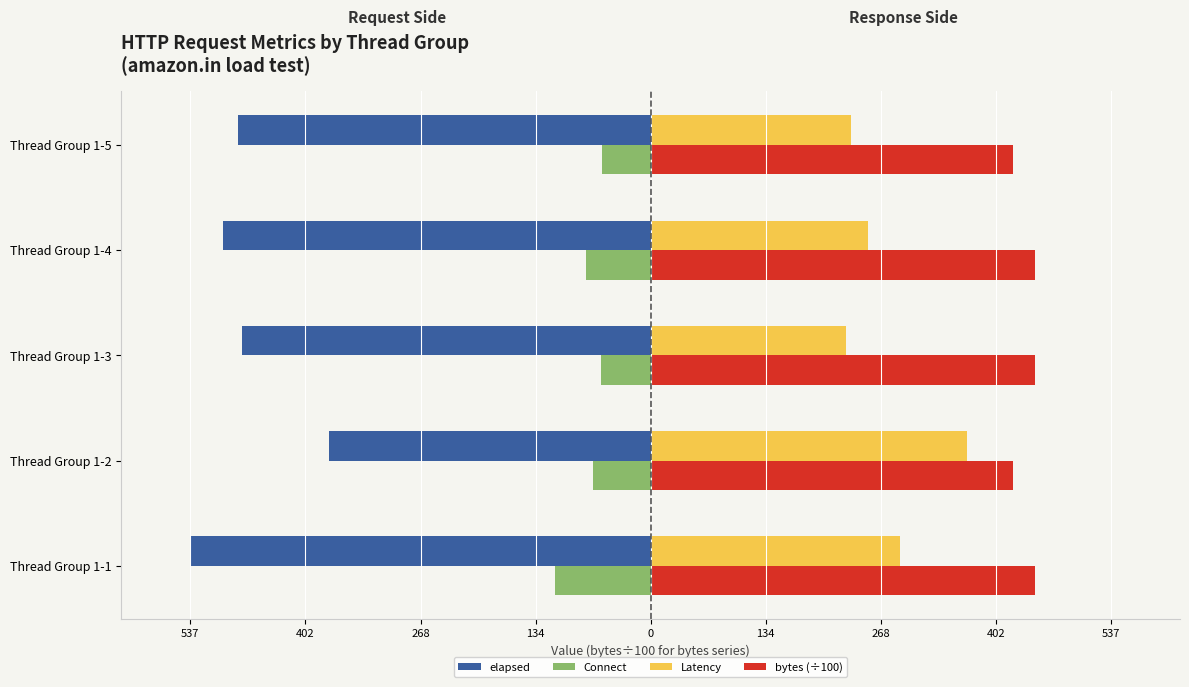

What are all the series names shown in the legend?

elapsed, Connect, Latency, bytes (÷100)